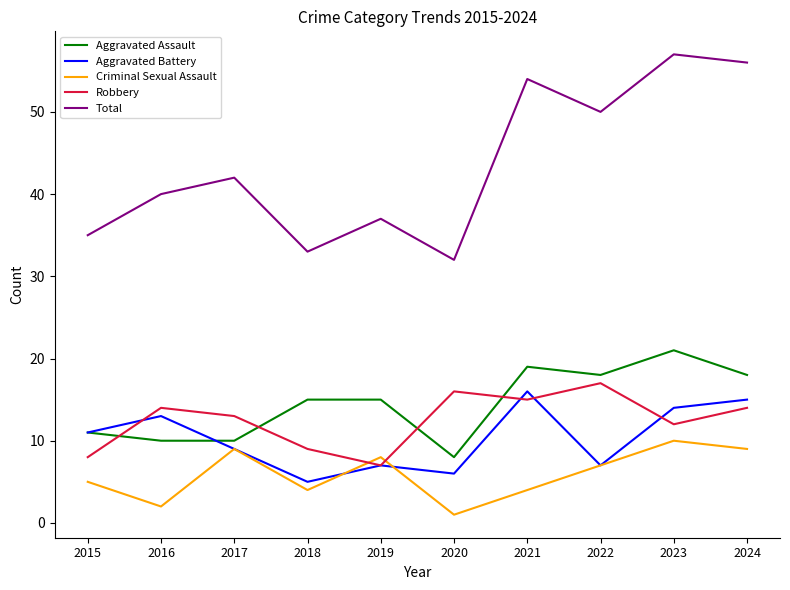

Where is the first local maximum for Robbery?

2016